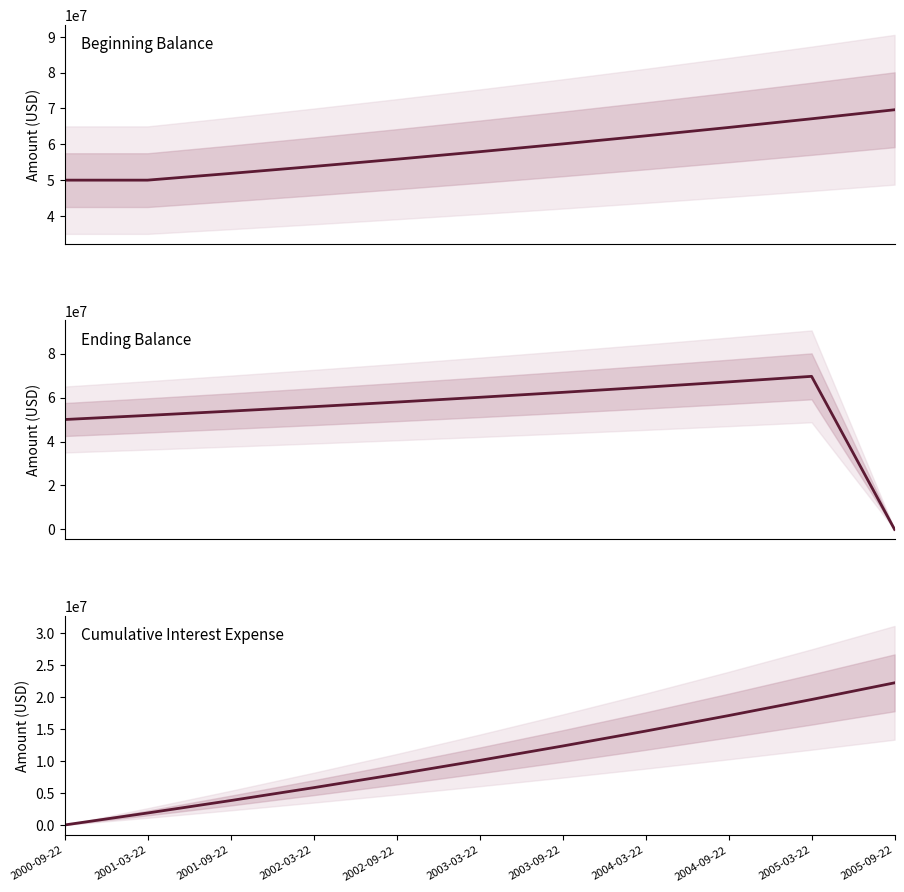

What is the value of the End Bal point at the 8th from the left?

64697387.2